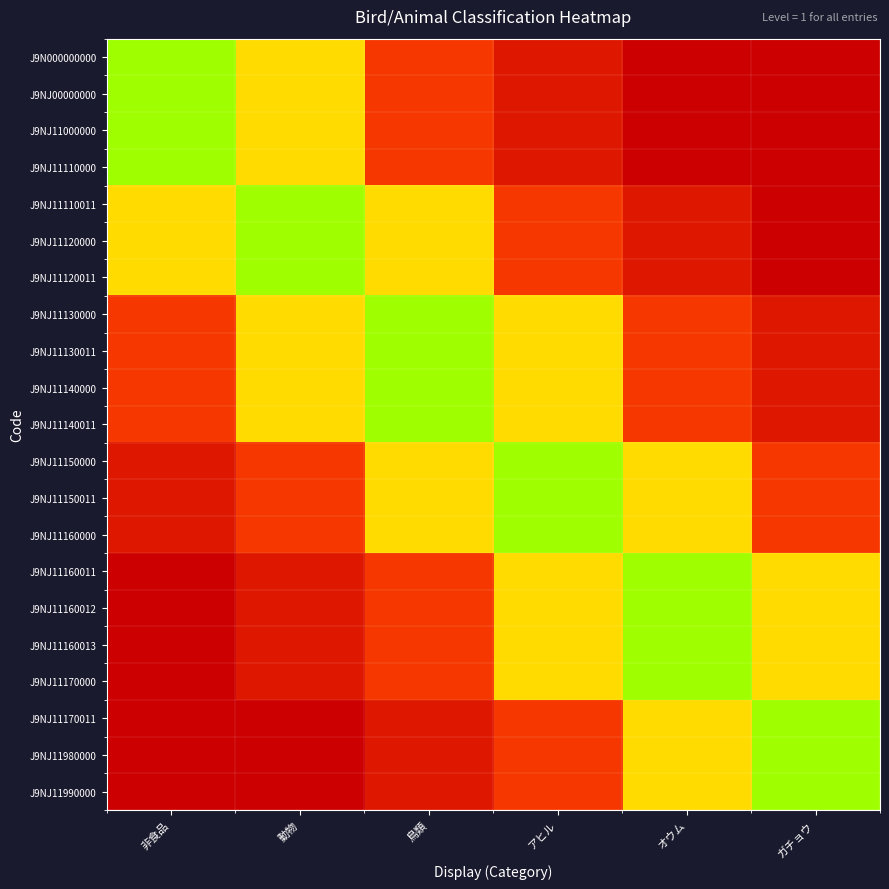

Reading left to right, what are all the values shown in this chart?

J9N000000000: 非食品=80	動物=55	鳥類=14	アヒル=6	オウム=0	ガチョウ=0
J9NJ00000000: 非食品=80	動物=55	鳥類=14	アヒル=6	オウム=0	ガチョウ=0
J9NJ11000000: 非食品=80	動物=55	鳥類=14	アヒル=6	オウム=0	ガチョウ=0
J9NJ11110000: 非食品=80	動物=55	鳥類=14	アヒル=6	オウム=0	ガチョウ=0
J9NJ11110011: 非食品=55	動物=80	鳥類=55	アヒル=14	オウム=6	ガチョウ=0
J9NJ11120000: 非食品=55	動物=80	鳥類=55	アヒル=14	オウム=6	ガチョウ=0
J9NJ11120011: 非食品=55	動物=80	鳥類=55	アヒル=14	オウム=6	ガチョウ=0
J9NJ11130000: 非食品=14	動物=55	鳥類=80	アヒル=55	オウム=14	ガチョウ=6
J9NJ11130011: 非食品=14	動物=55	鳥類=80	アヒル=55	オウム=14	ガチョウ=6
J9NJ11140000: 非食品=14	動物=55	鳥類=80	アヒル=55	オウム=14	ガチョウ=6
J9NJ11140011: 非食品=14	動物=55	鳥類=80	アヒル=55	オウム=14	ガチョウ=6
J9NJ11150000: 非食品=6	動物=14	鳥類=55	アヒル=80	オウム=55	ガチョウ=14
J9NJ11150011: 非食品=6	動物=14	鳥類=55	アヒル=80	オウム=55	ガチョウ=14
J9NJ11160000: 非食品=6	動物=14	鳥類=55	アヒル=80	オウム=55	ガチョウ=14
J9NJ11160011: 非食品=0	動物=6	鳥類=14	アヒル=55	オウム=80	ガチョウ=55
J9NJ11160012: 非食品=0	動物=6	鳥類=14	アヒル=55	オウム=80	ガチョウ=55
J9NJ11160013: 非食品=0	動物=6	鳥類=14	アヒル=55	オウム=80	ガチョウ=55
J9NJ11170000: 非食品=0	動物=6	鳥類=14	アヒル=55	オウム=80	ガチョウ=55
J9NJ11170011: 非食品=0	動物=0	鳥類=6	アヒル=14	オウム=55	ガチョウ=80
J9NJ11980000: 非食品=0	動物=0	鳥類=6	アヒル=14	オウム=55	ガチョウ=80
J9NJ11990000: 非食品=0	動物=0	鳥類=6	アヒル=14	オウム=55	ガチョウ=80